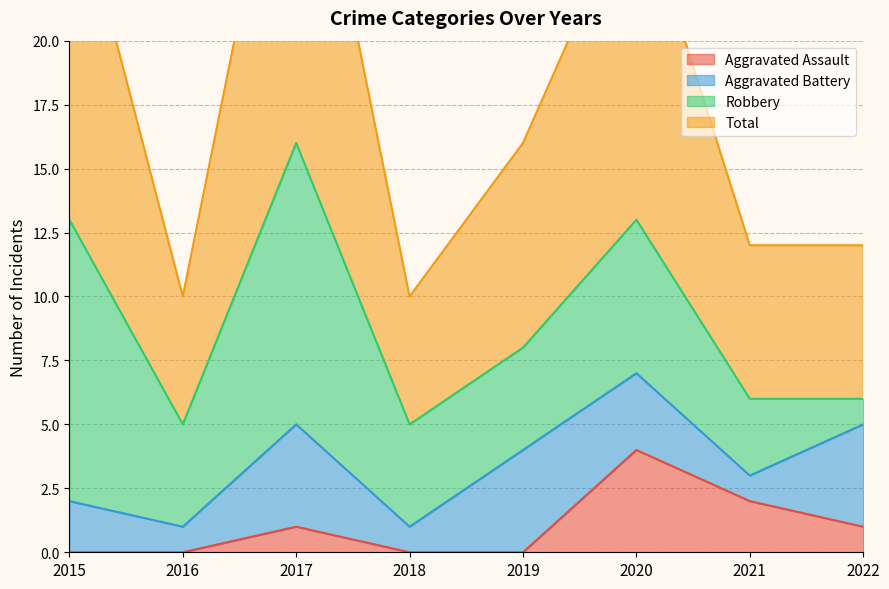

What is the lowest value of the Total series?

10